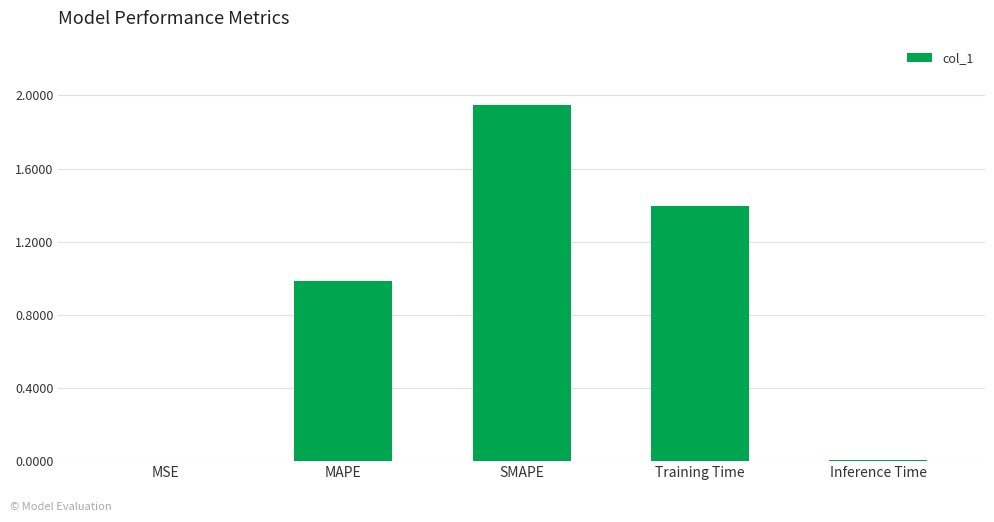

What is the change in value from Training Time to Inference Time?

-1.4